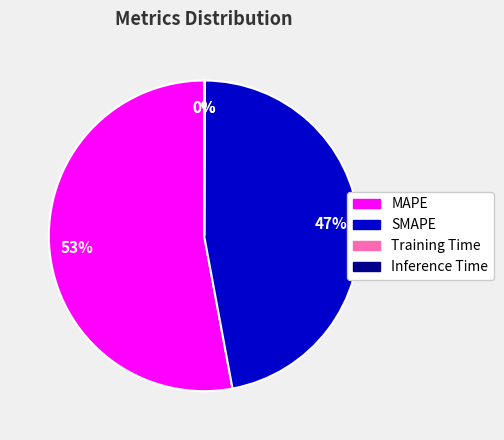

Is there any slice that represents more than half of the pie?

Yes